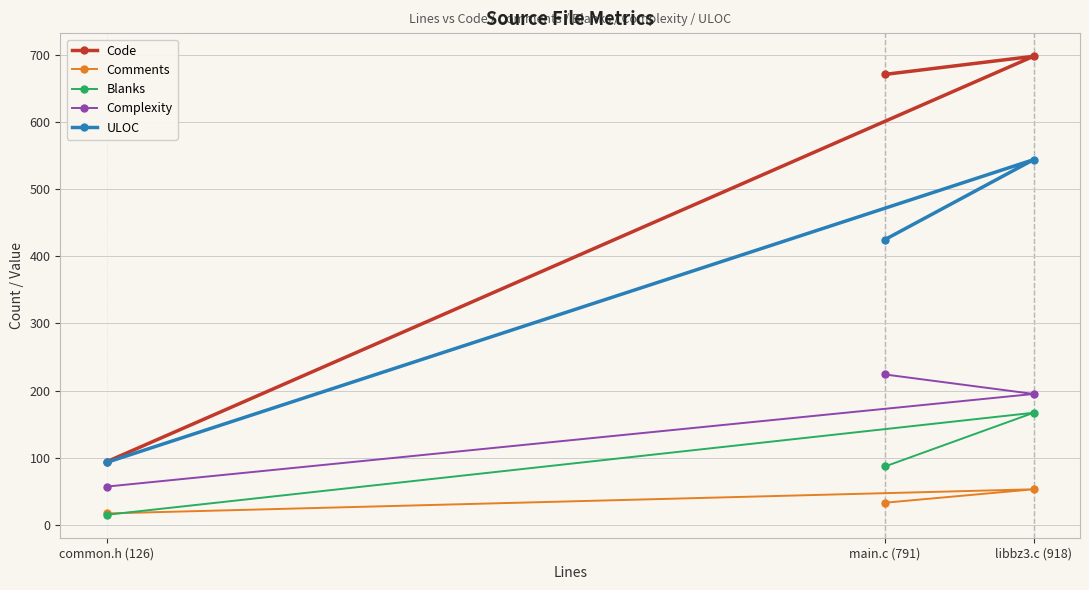

What is the difference between the maximum and minimum values in the Blanks series?

152